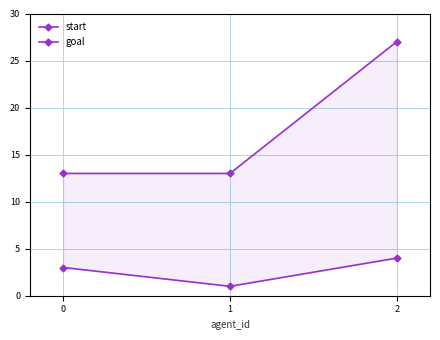

What is the value of the goal point at the 3rd from the left?

27